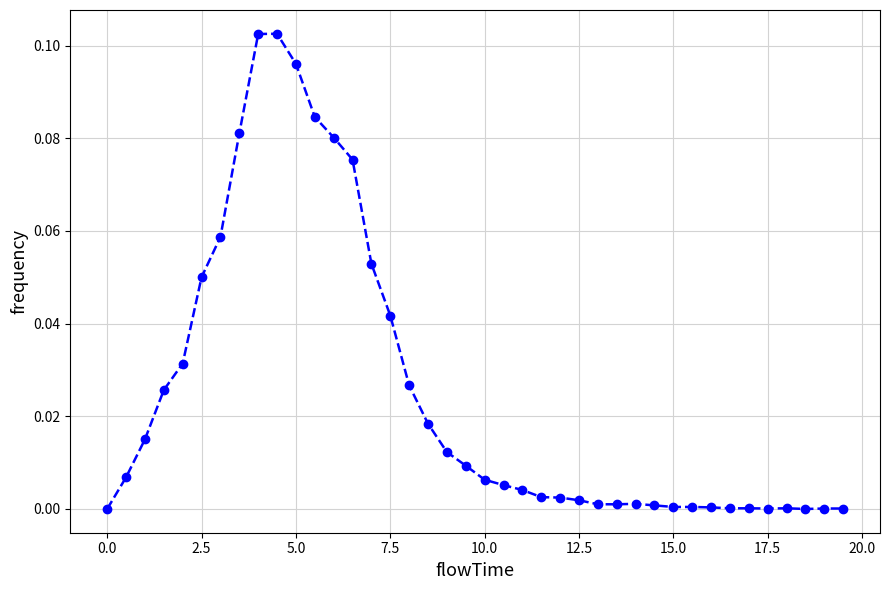

True or false: there are more than 1 points higher than both neighbors.

True